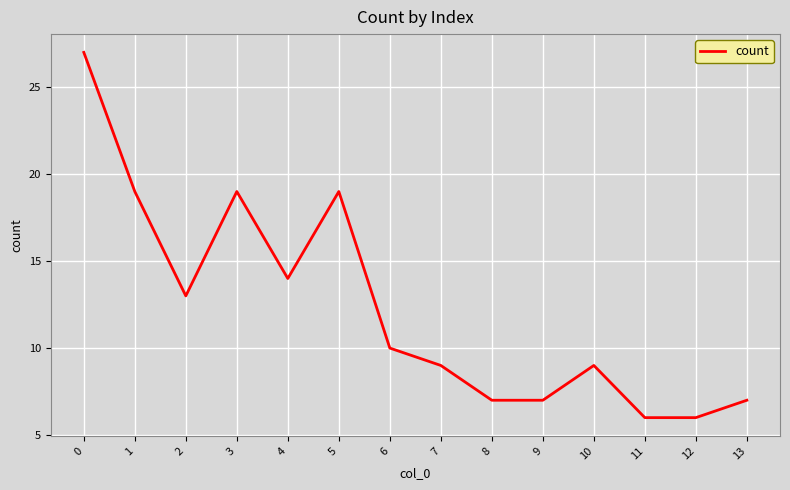

Reading left to right, transcribe all the data shown in this chart.

27	19	13	19	14	19	10	9	7	7	9	6	6	7